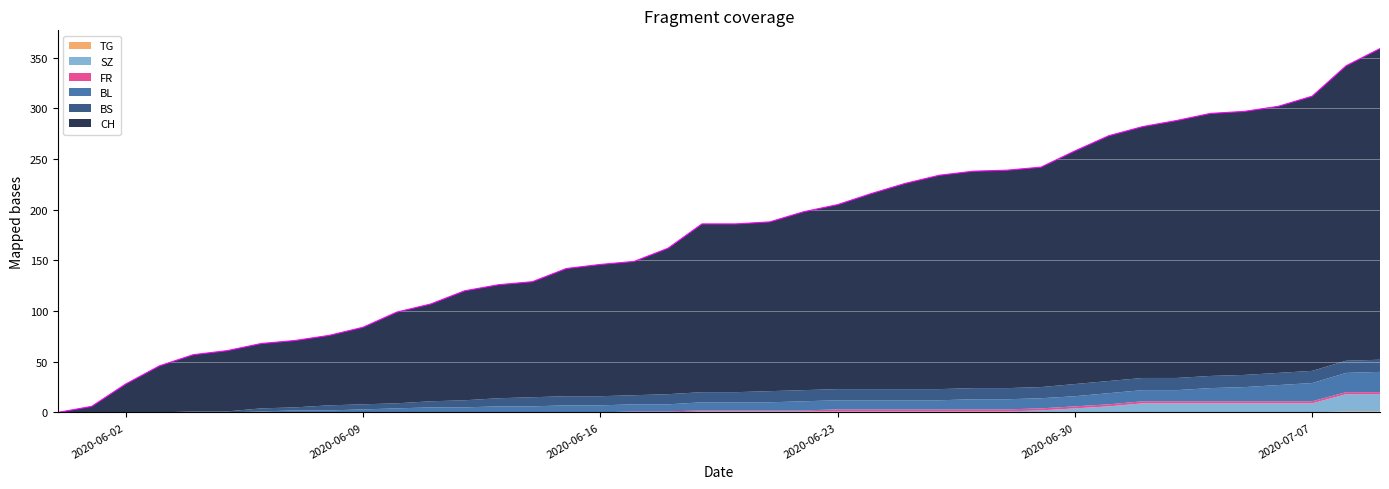

Is it true that the value at 2020-06-23 is 338?

False